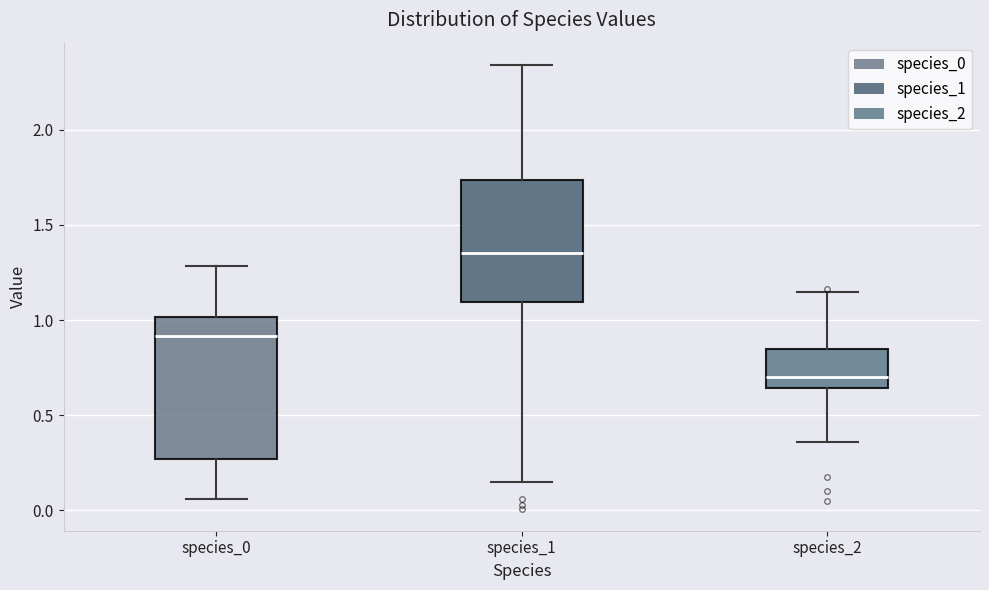

Reading left to right, transcribe this box plot: for each box, give where its median line is, the range the box spans, and where its two whiskers end, as read against the y-axis. The values are not printed on the chart, so give them approximately, as read against the axis.

species_0: median 0.90, box 0.25 to 1.00, whiskers 0.05 to 1.30
species_1: median 1.35, box 1.10 to 1.75, whiskers 0.15 to 2.35
species_2: median 0.70, box 0.65 to 0.85, whiskers 0.35 to 1.15